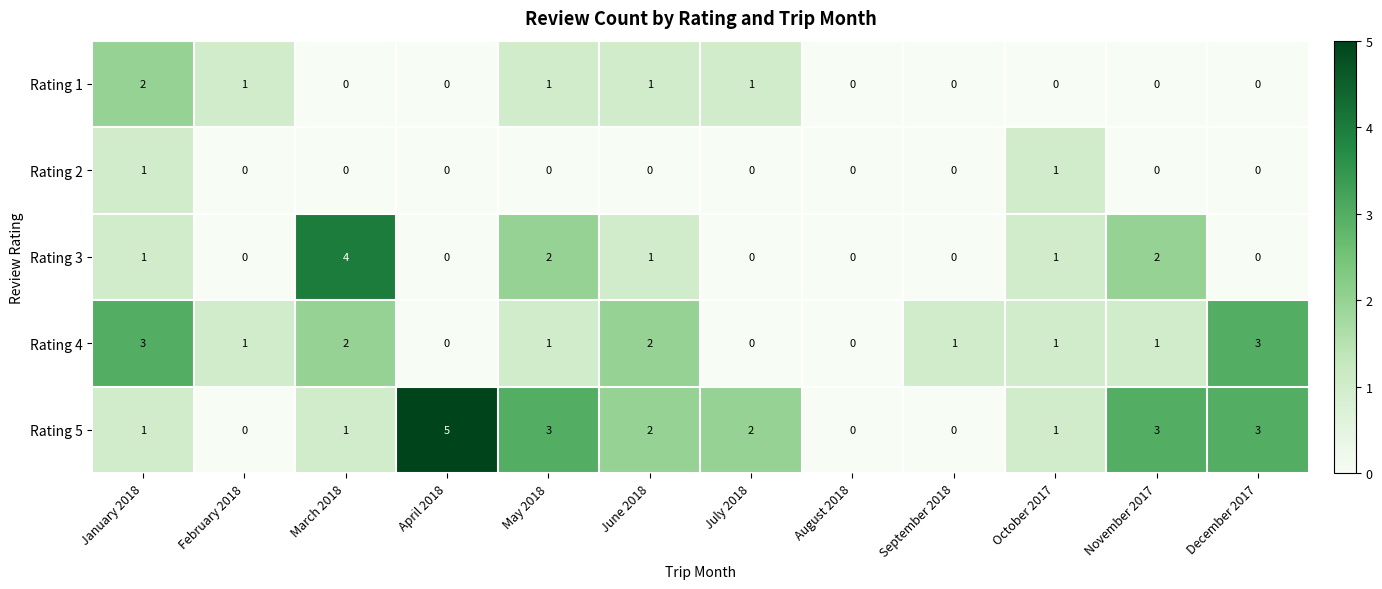

Is it true that Rating 3 equals 0 at August 2018?

True